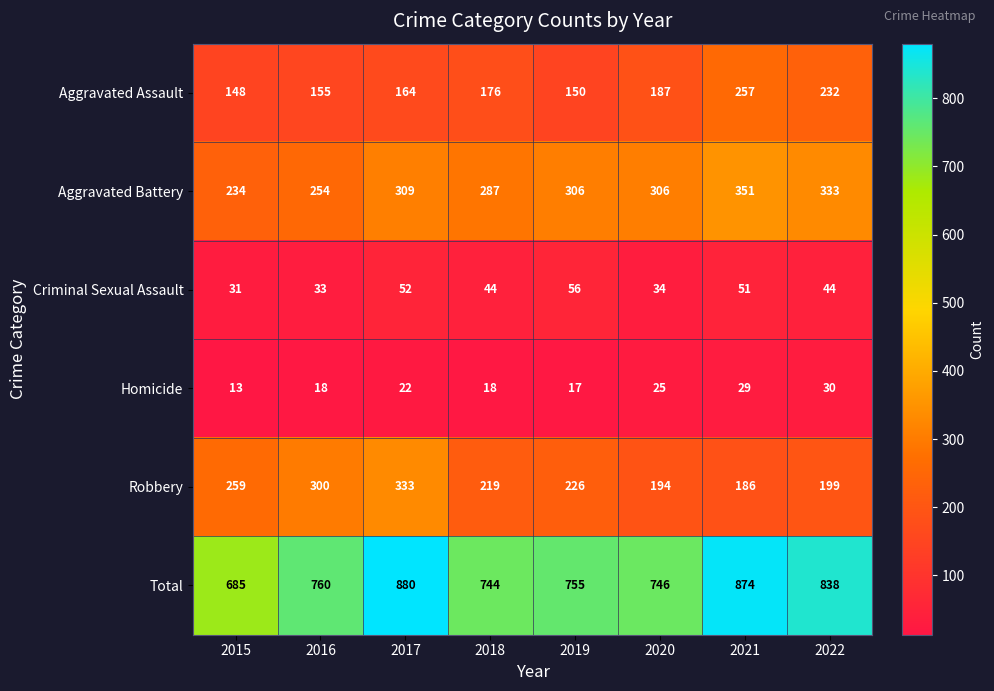

What is the sum of the Total values at 2016 and 2018?

1504